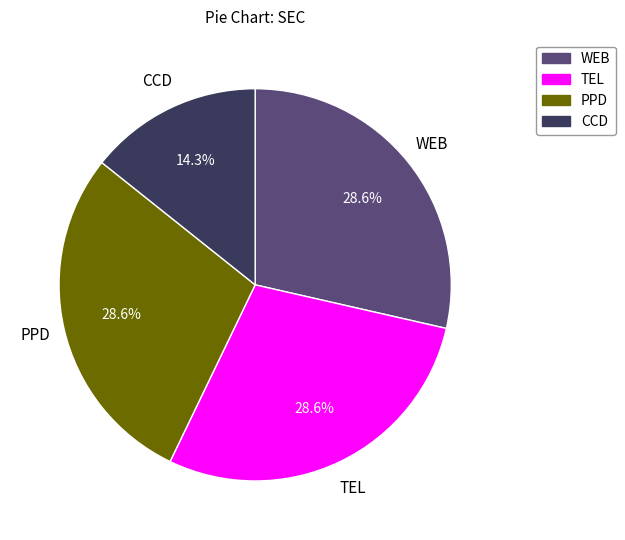

Is it true that TEL is 29% of the pie?

True